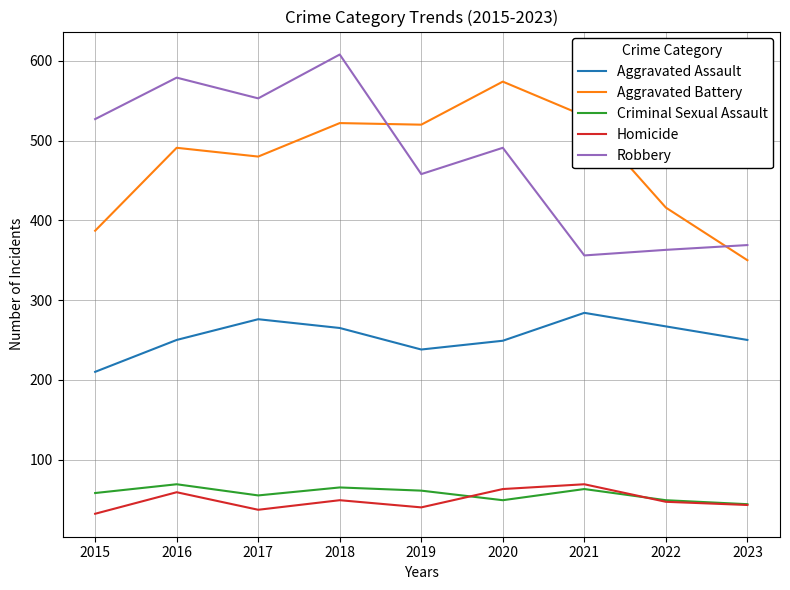

At how many categories does at least one series exceed 429?

7